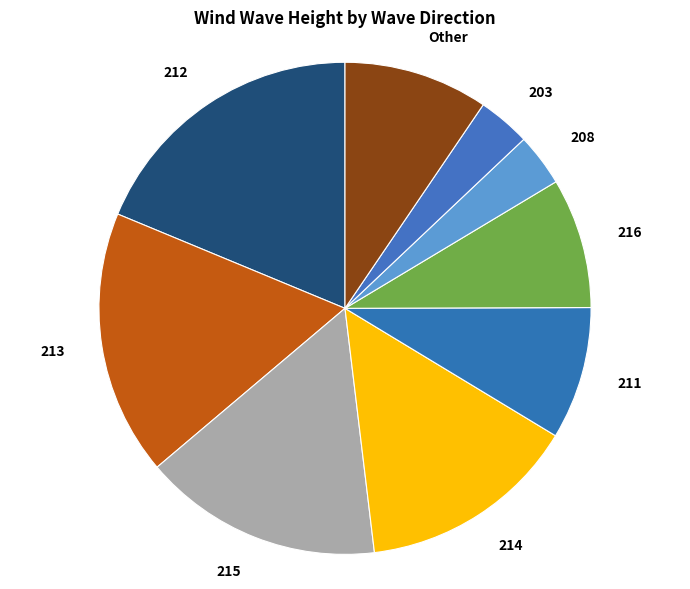

Do 203 and 214 together represent more than half of the pie?

No